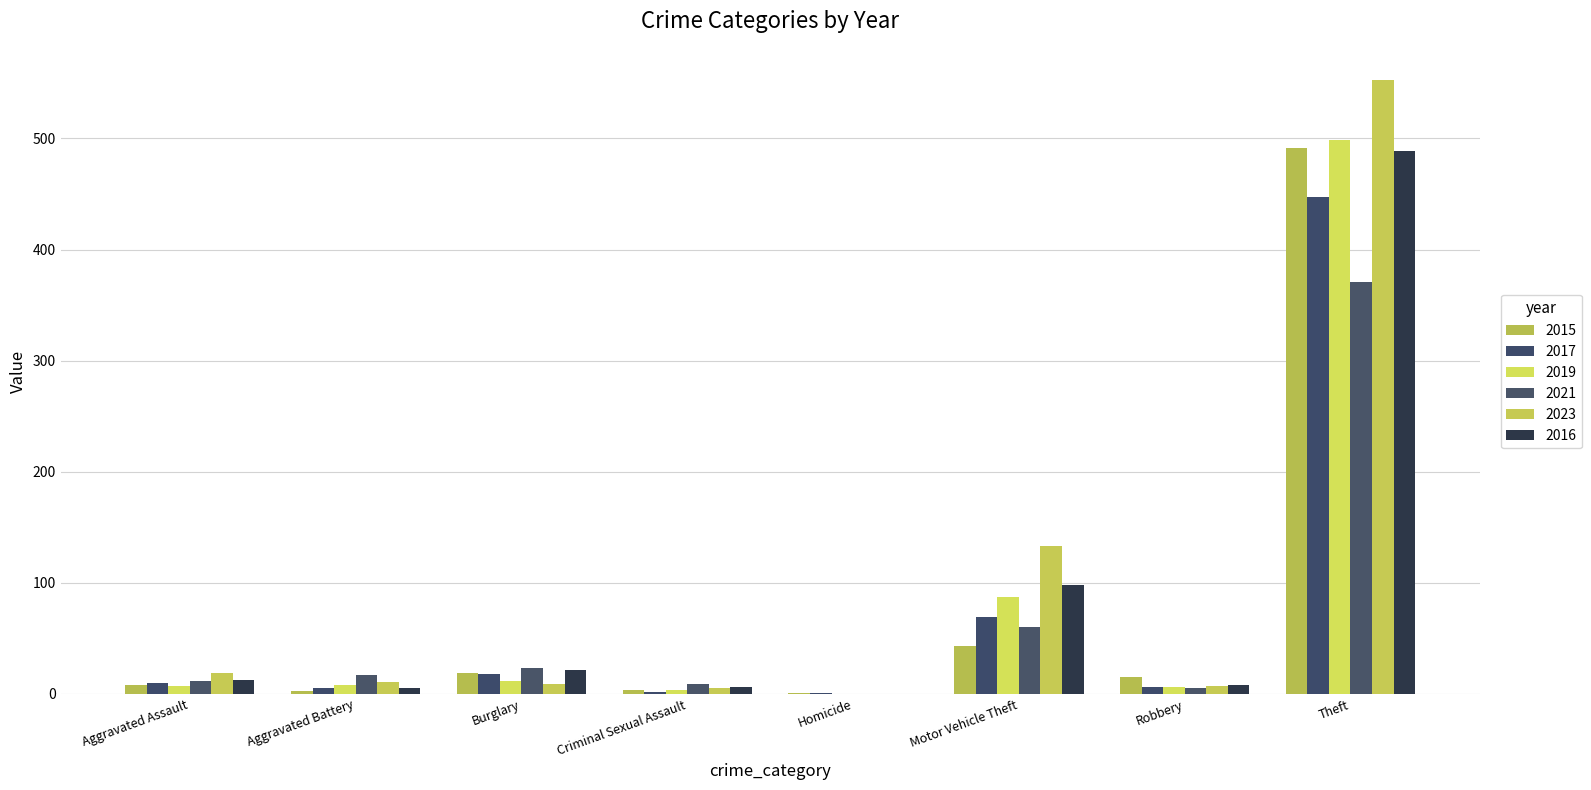

Which has a higher value, Aggravated Assault or Aggravated Battery?

Aggravated Assault